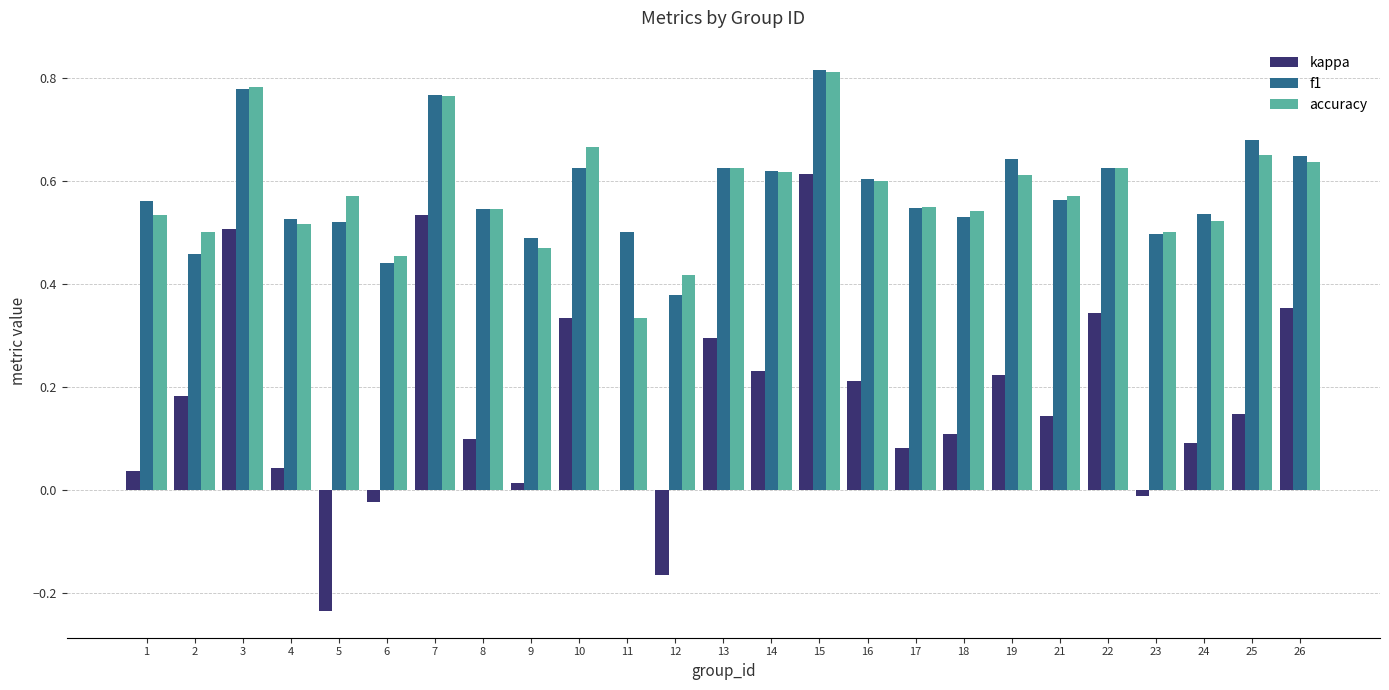

At which category is the sum across all series the highest?

15